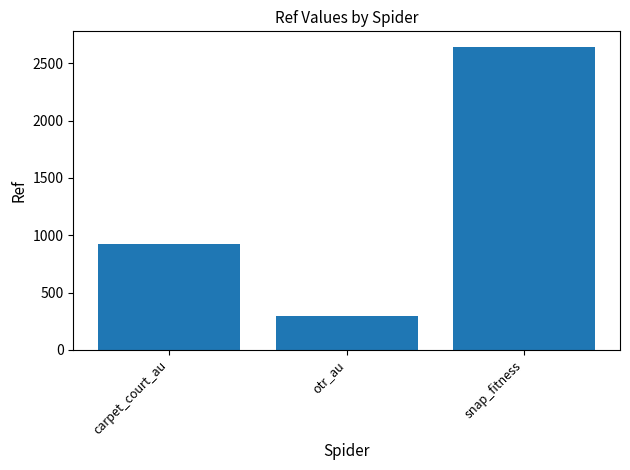

How many bars are there in total?

3